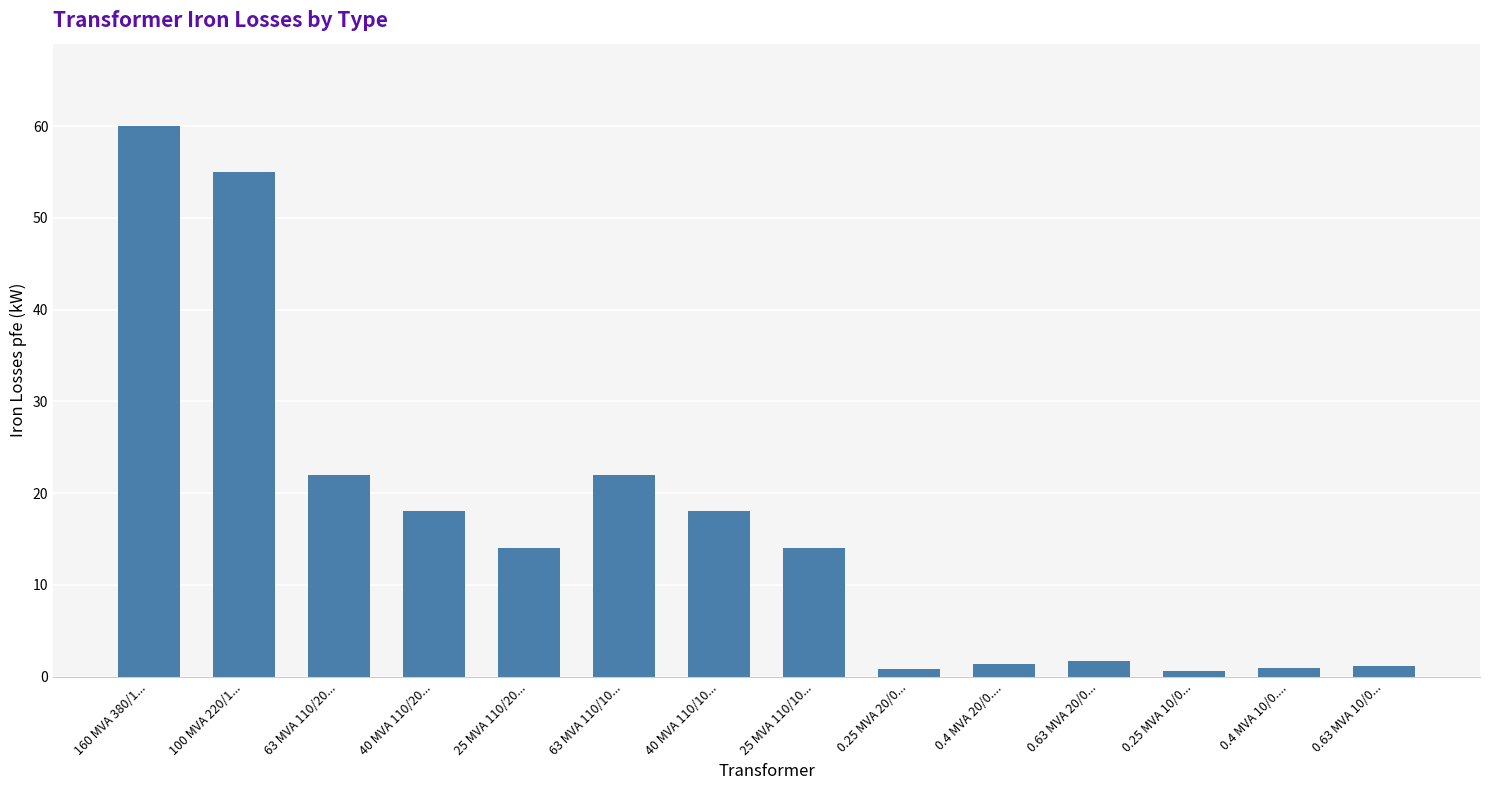

The chart shows a value of 1.2 at 0.63 MVA 10/0.... True or false?

True